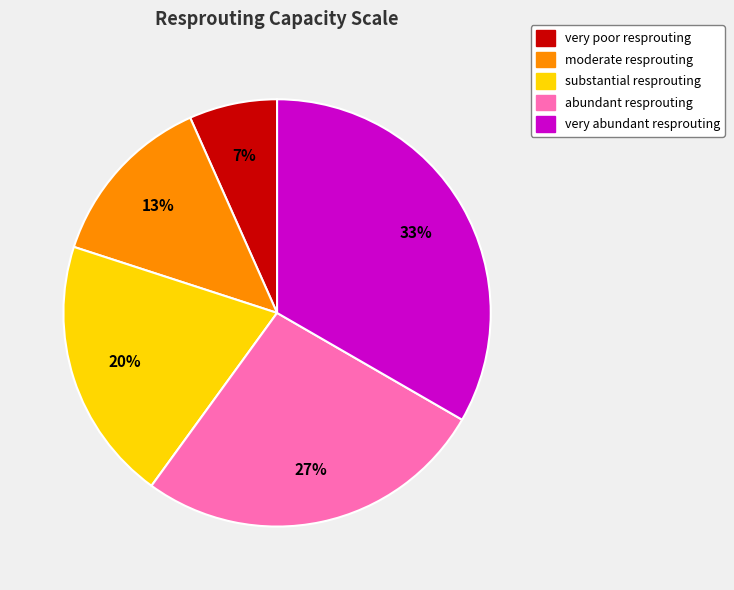

To the nearest percent, what is the combined percentage of substantial resprouting and moderate resprouting?

33%